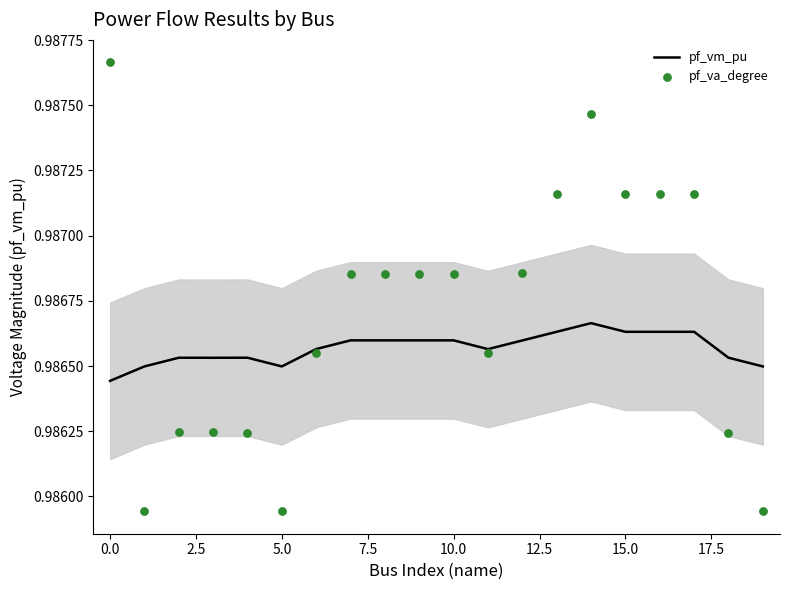

What is the total value across all series at 18?

2.0